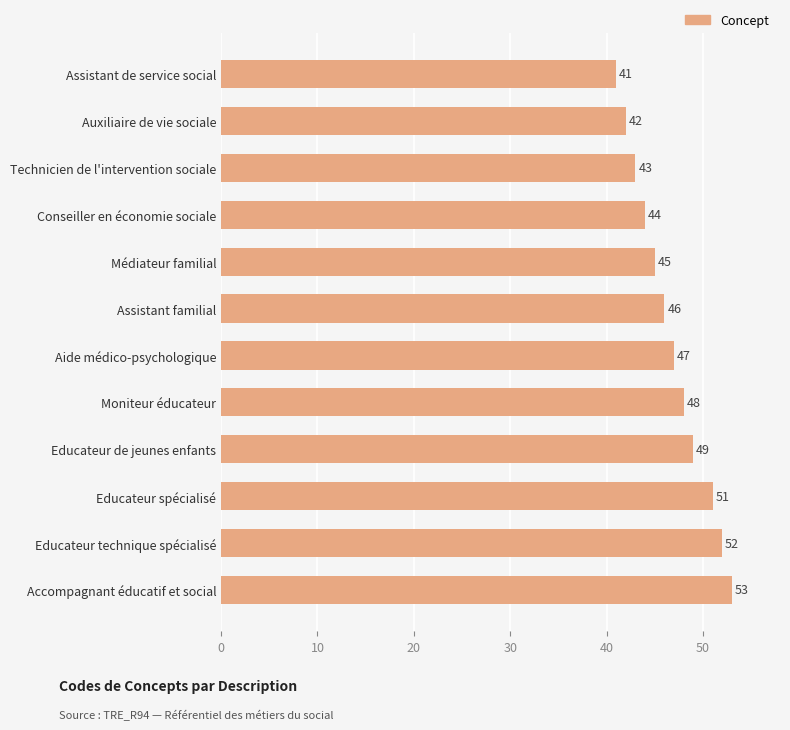

How many distinct data groups are displayed?

1